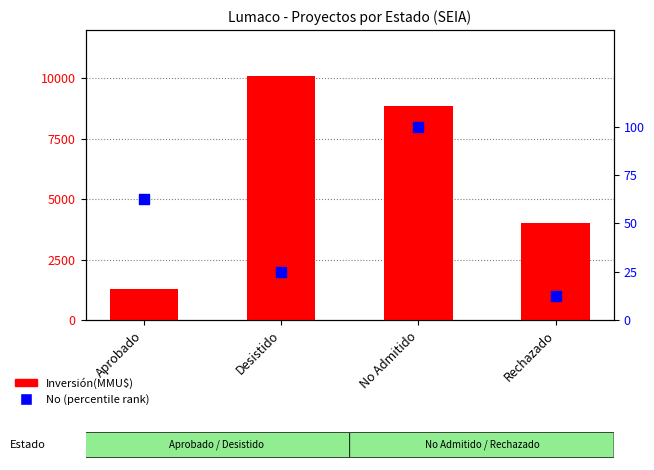

Which series has the largest total across all categories?

Inversión(MMU$)